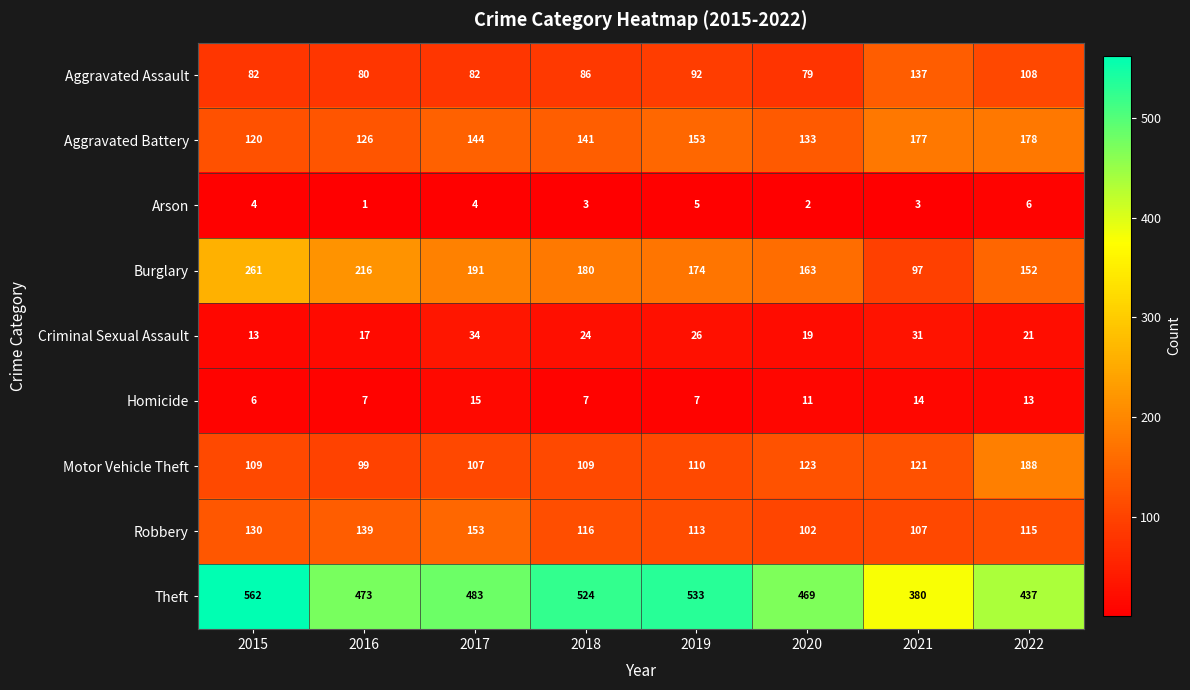

What is the difference between the highest and lowest values at 2017?

479